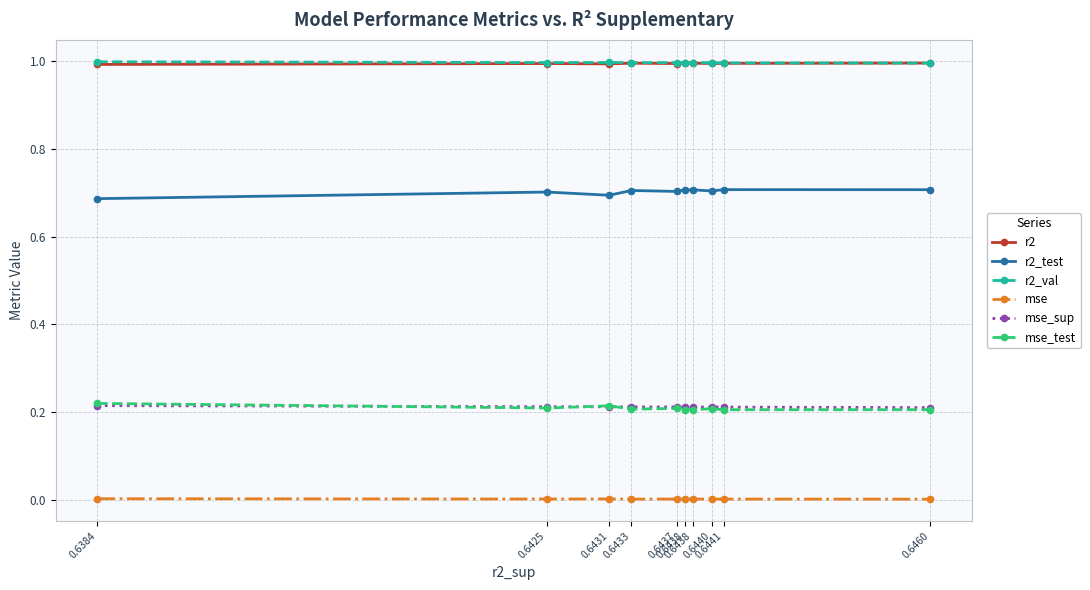

The r2 series shows 1.0 at 0.6460. True or false?

True